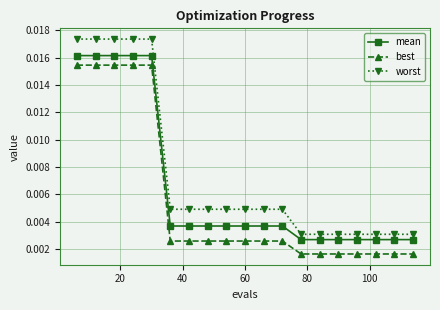

Count the worst values in the range 0 to 1.

19